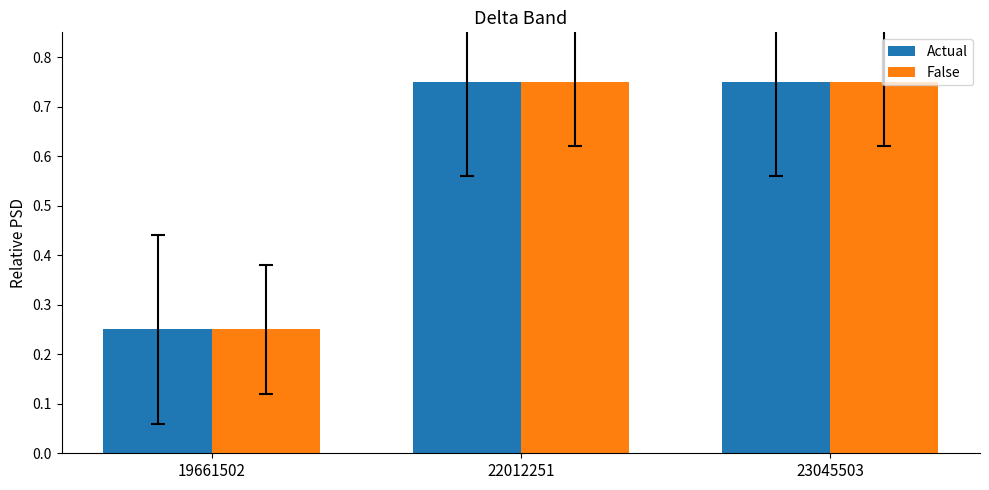

How many bars are there in total?

6